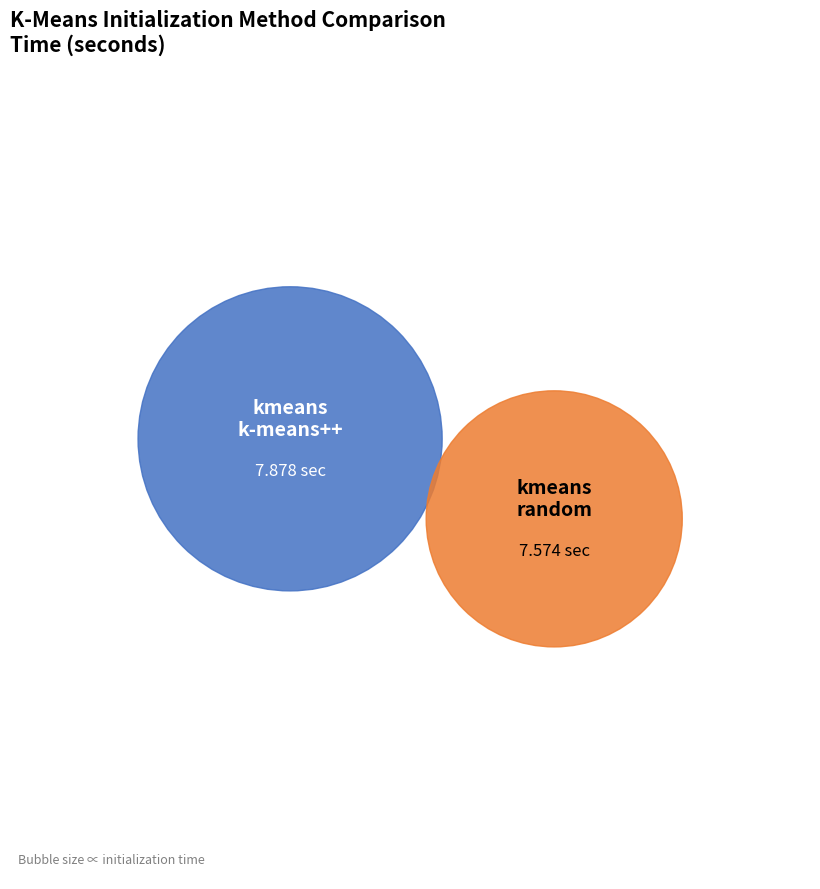

What is the largest slice in the pie chart?

kmeans_k-means++